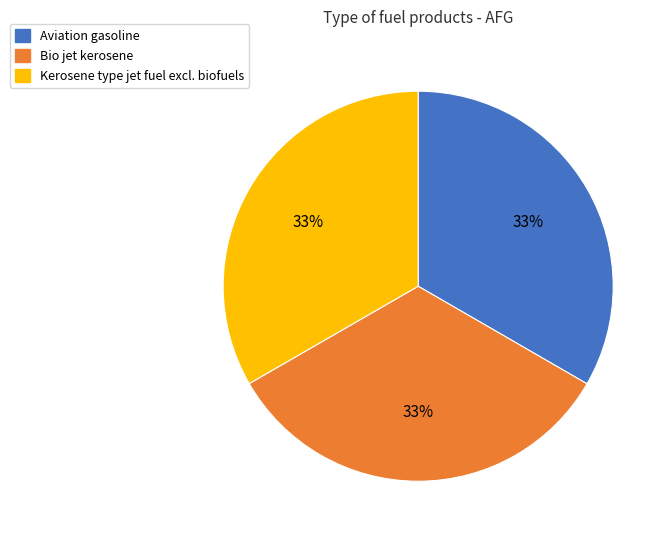

Count the number of slices in the pie.

3